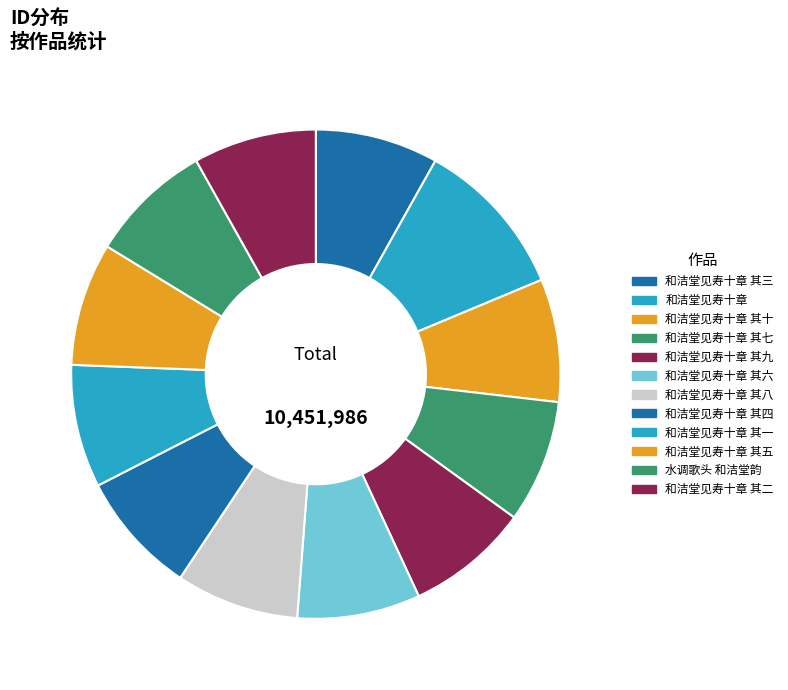

To the nearest percent, what is the average slice percentage?

8%